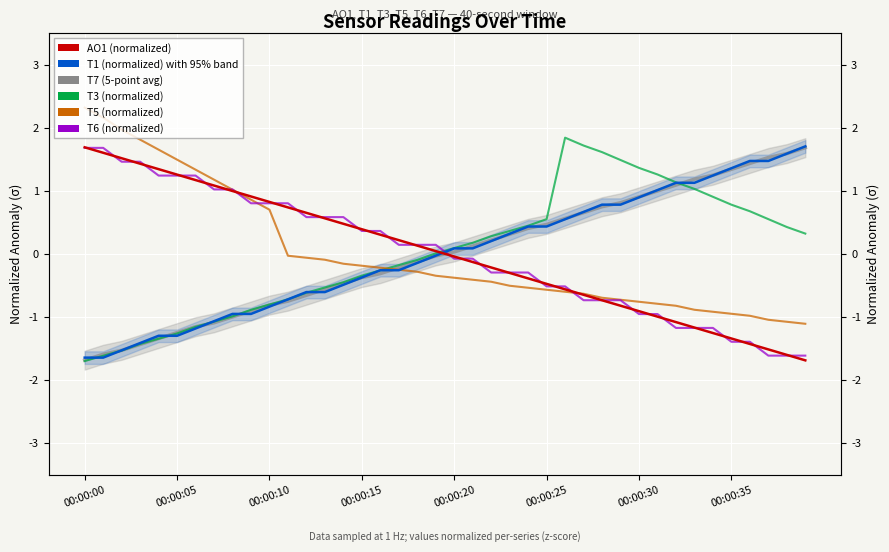

What is the total value across all series at 38?

-0.7